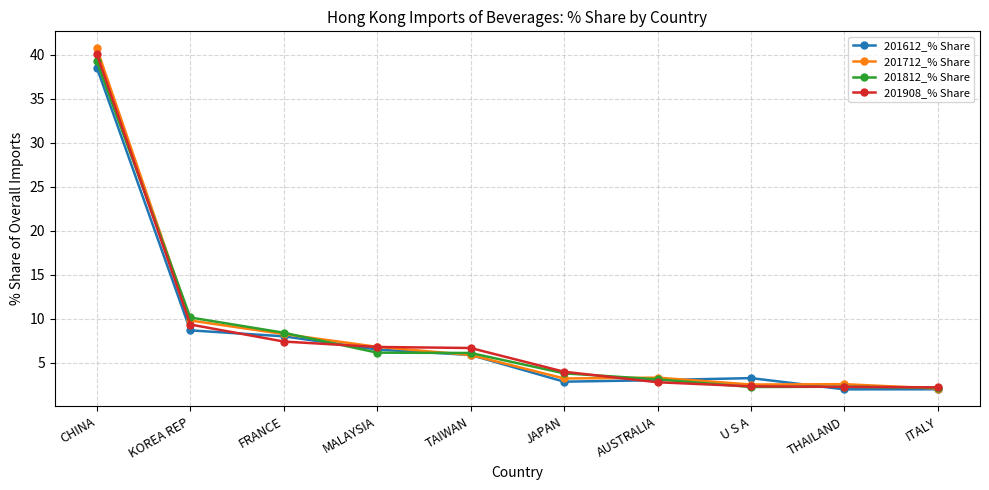

At CHINA, list the series in order from largest to smallest.

201712_% Share, 201908_% Share, 201812_% Share, 201612_% Share